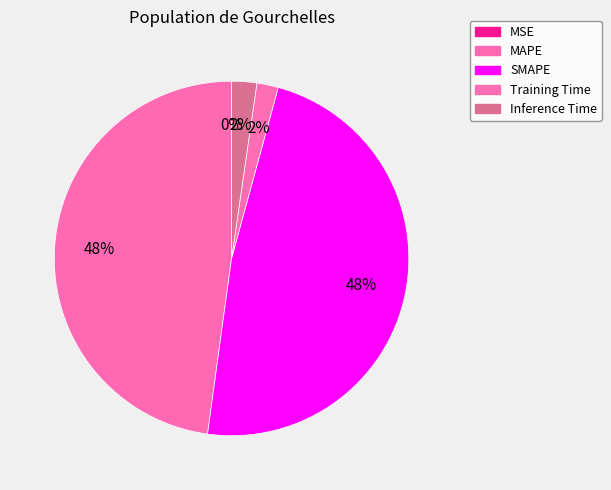

Count the number of slices in the pie.

5